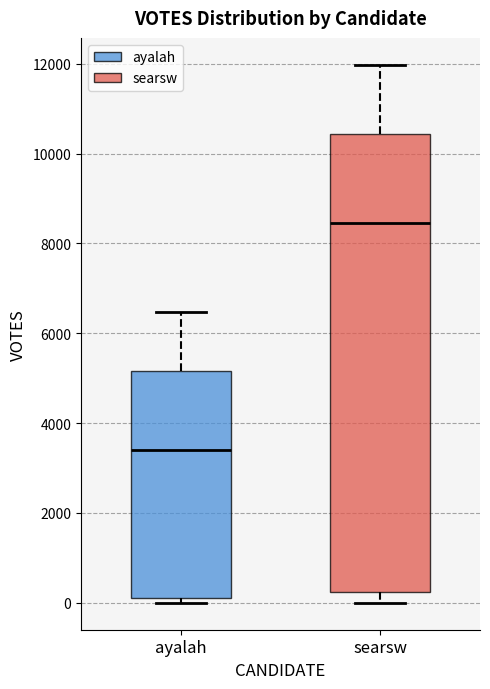

Which box has the highest median line?

searsw